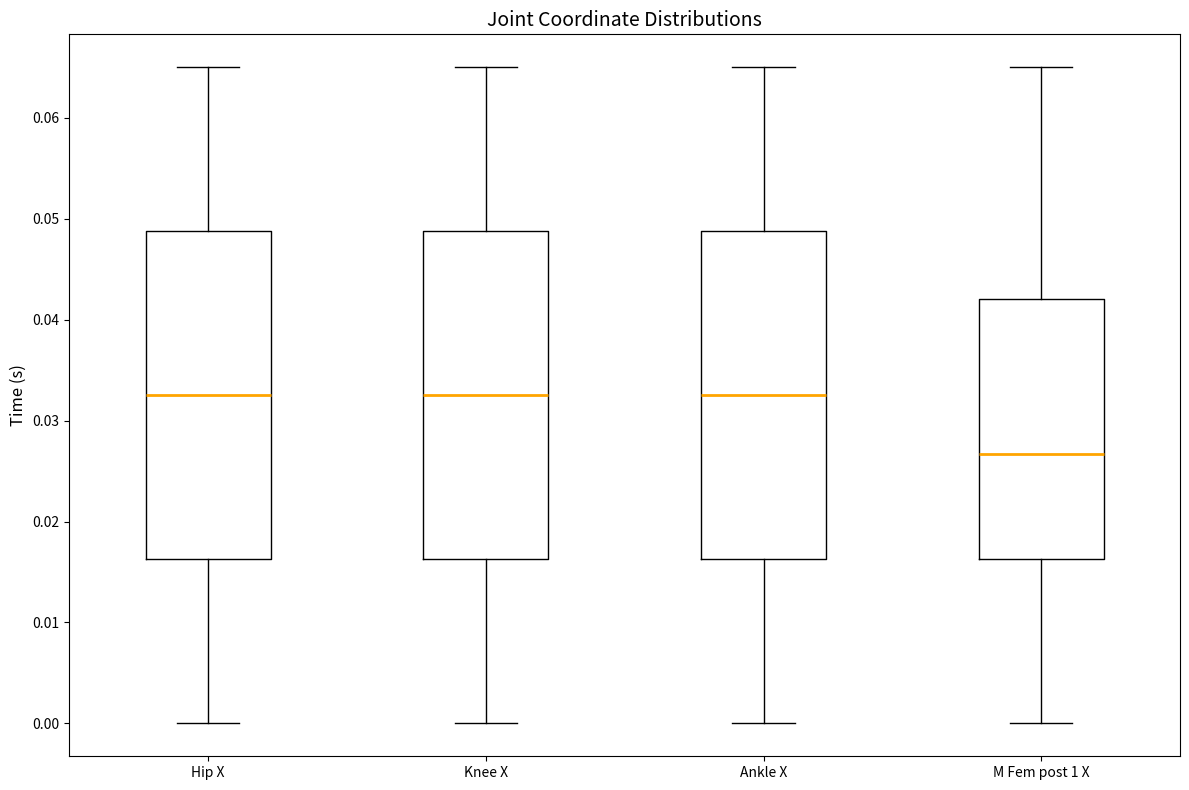

Which box's median line is the lowest?

M Fem post 1 X